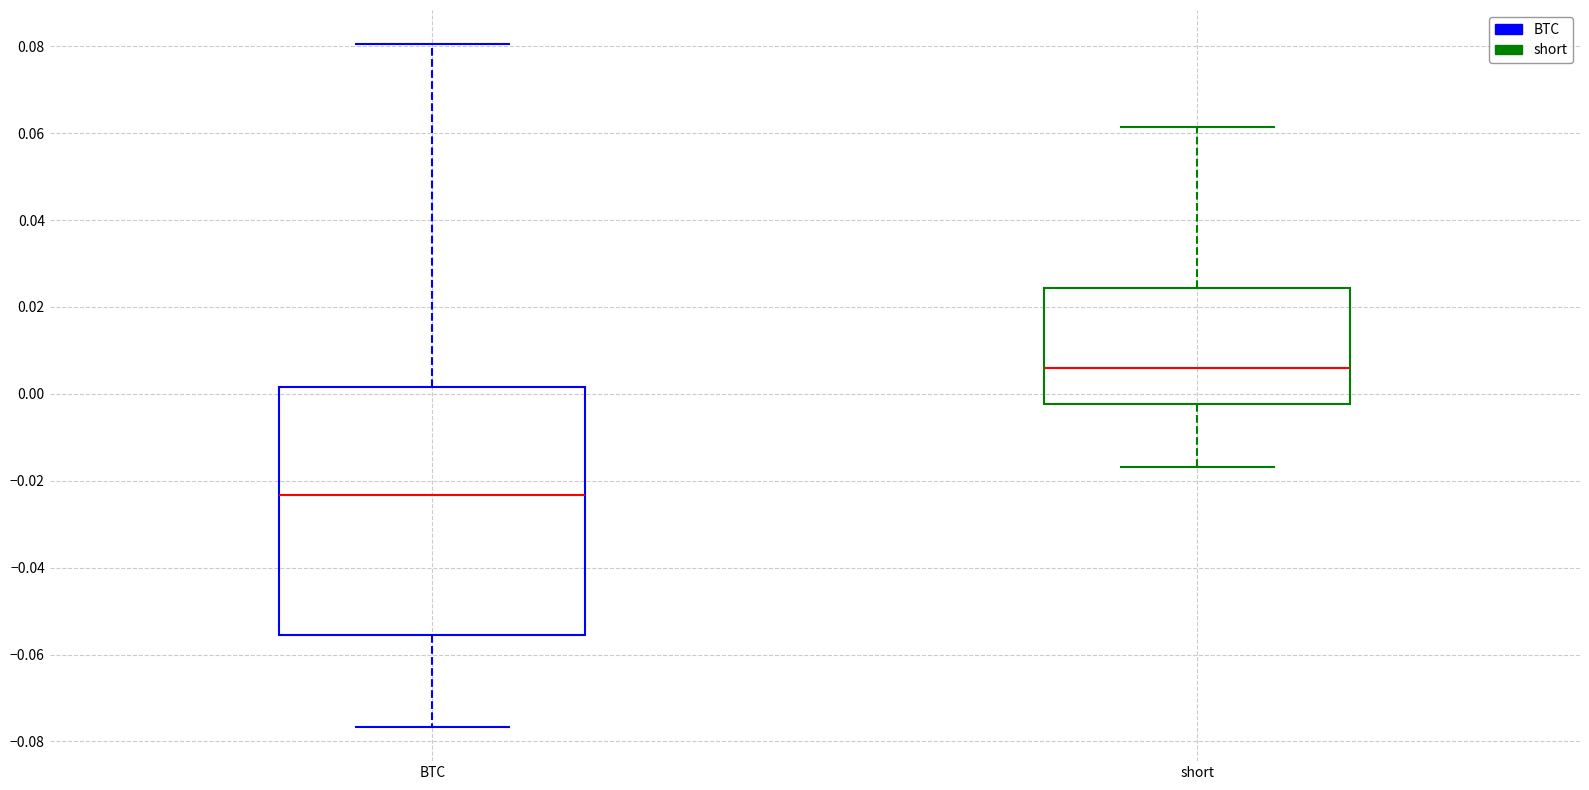

Reading left to right, read every box against the y-axis: the position of its median line, the range the box covers, and the ends of its whiskers. The values are not printed on the chart, so give them approximately, as read against the axis.

BTC: median -0.024, box -0.056 to 0.002, whiskers -0.076 to 0.080
short: median 0.006, box -0.002 to 0.024, whiskers -0.016 to 0.062